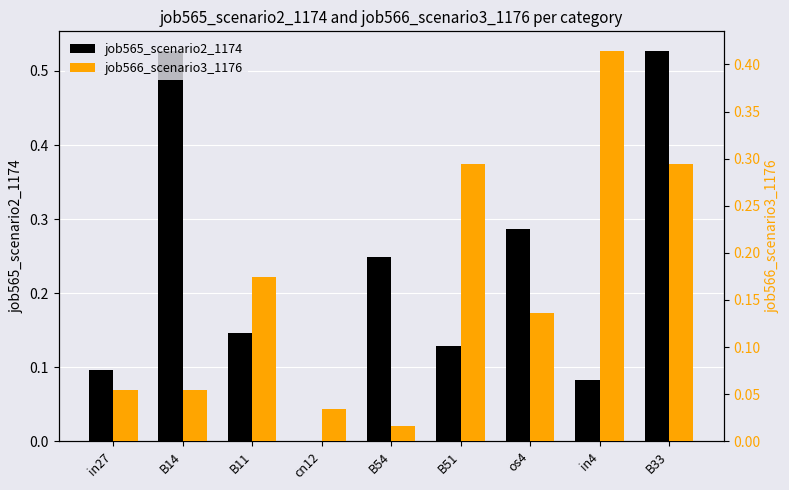

What is the highest value of the job565_scenario2_1174 series?

0.5